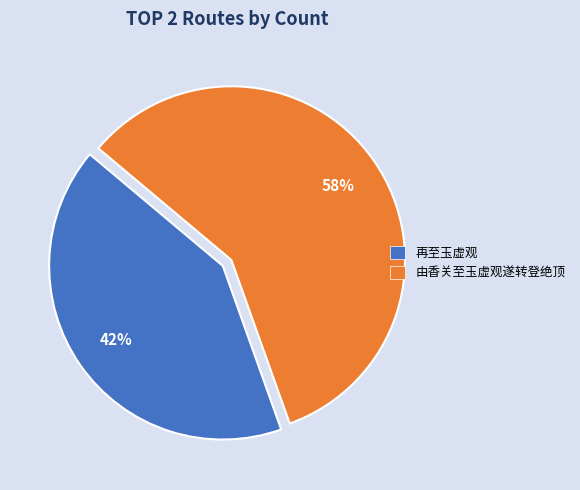

Which slice represents more than half of the pie?

由香关至玉虚观遂转登绝顶